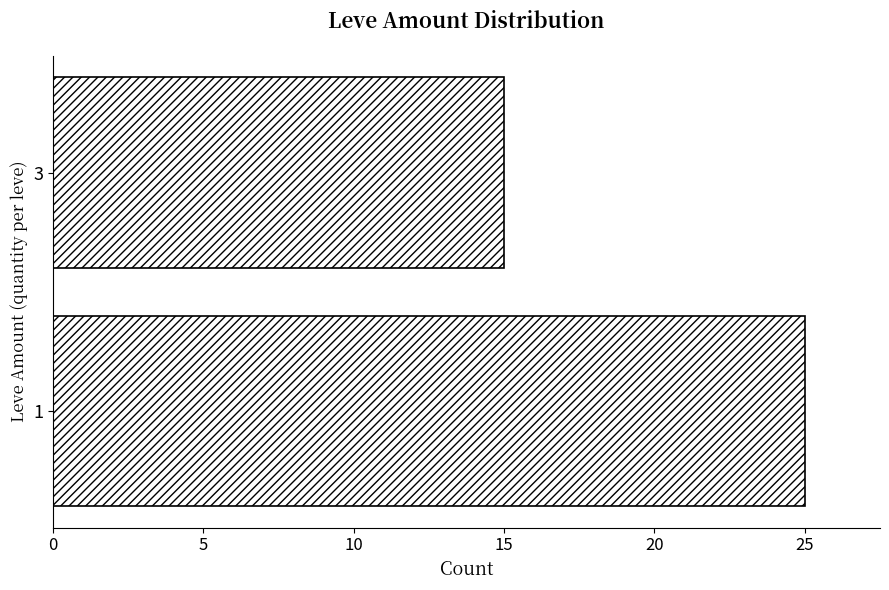

What is the ratio of the value at 1 to the value at 3?

1.7